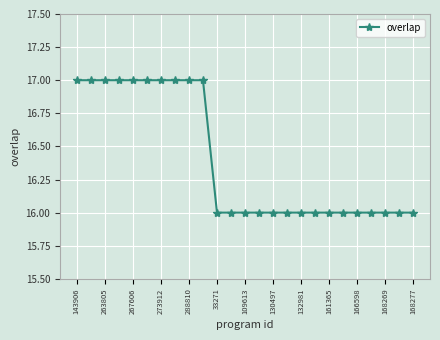

What is the value of the 11th point from the left?

16